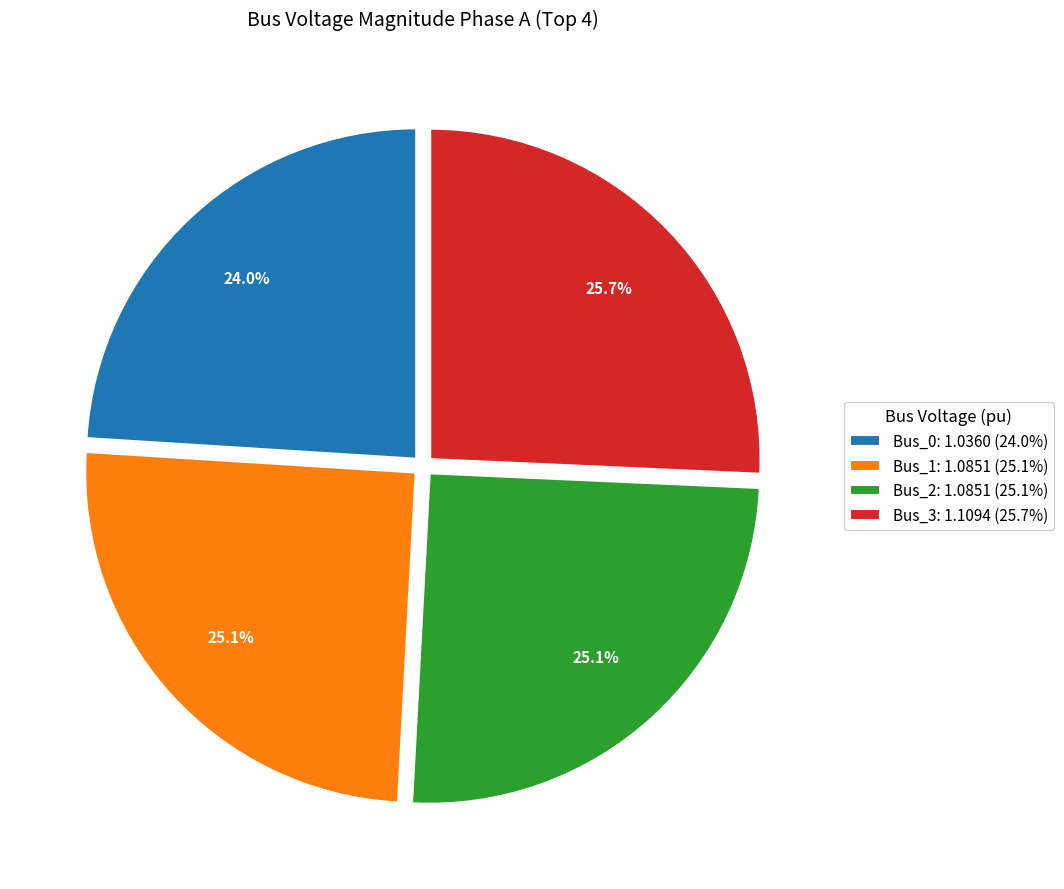

Is it true that Bus_2 is 38% of the pie?

False